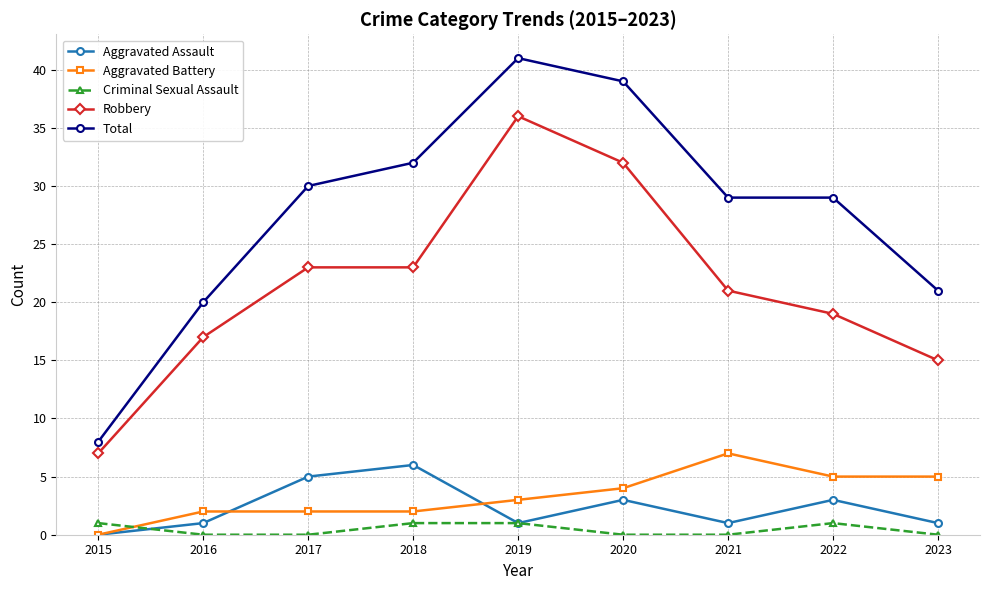

What is the difference between the maximum and minimum values in the Robbery series?

29